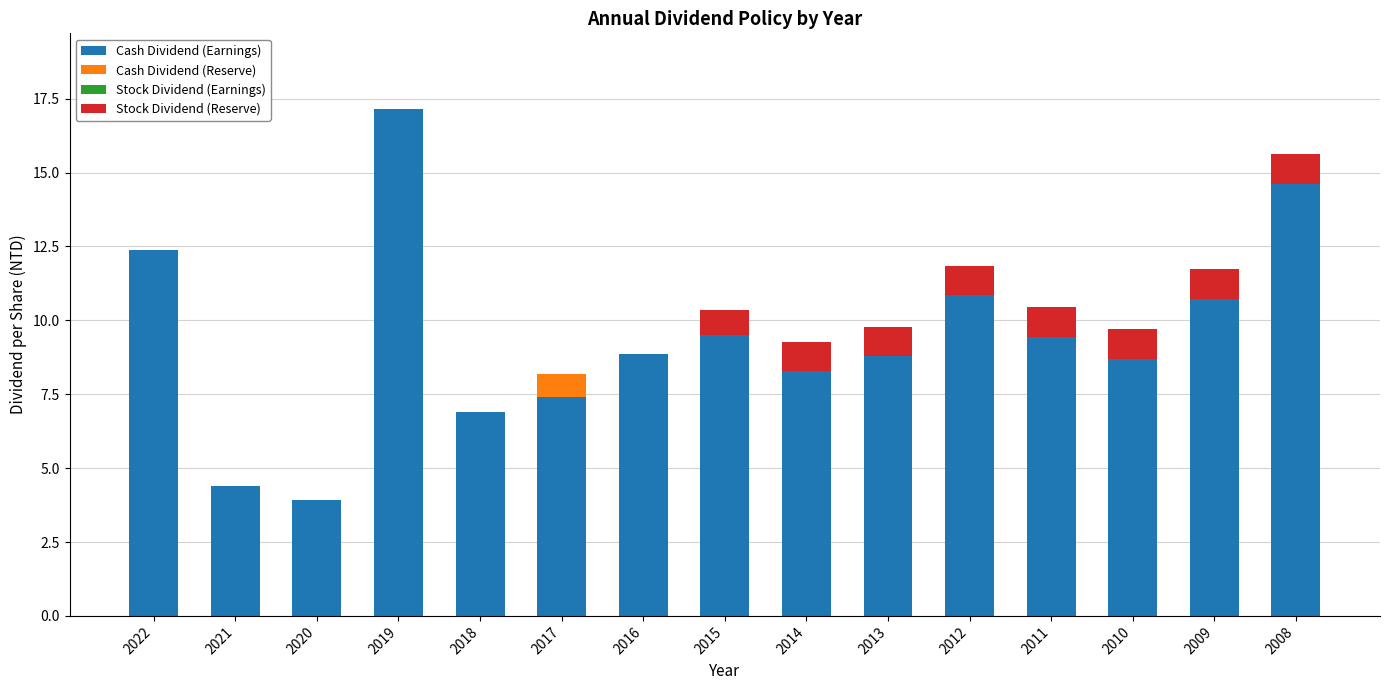

What is the total value across all series at 2021?

4.4